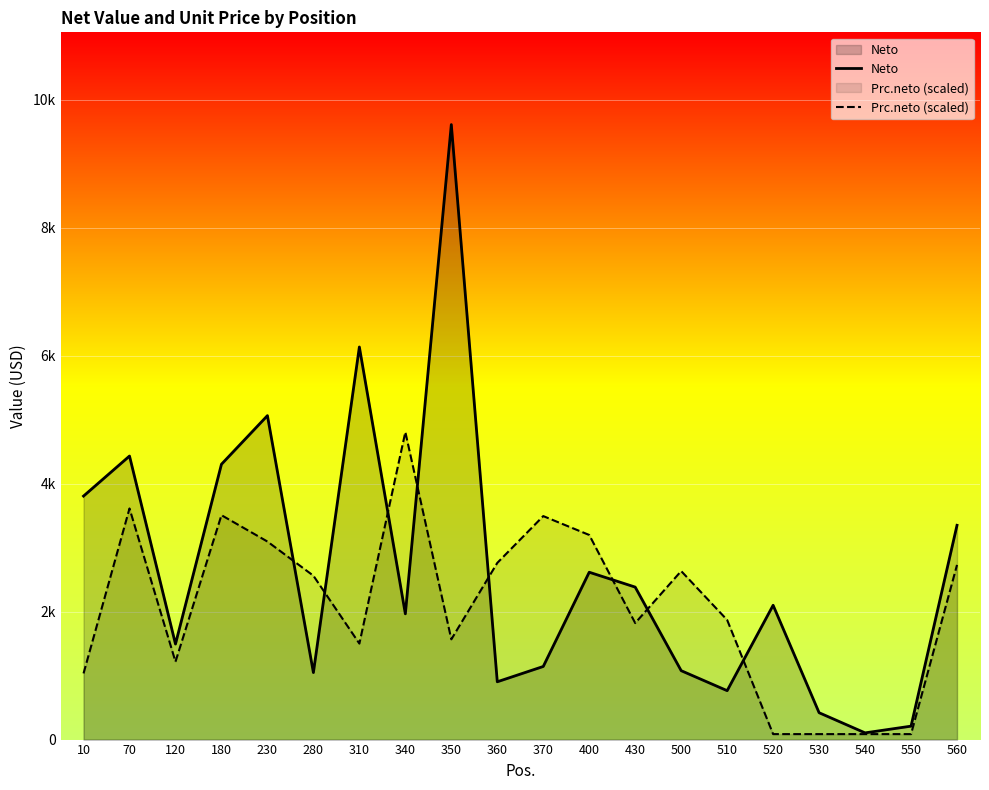

Between 10 and 310, which series saw the biggest shift?

Neto